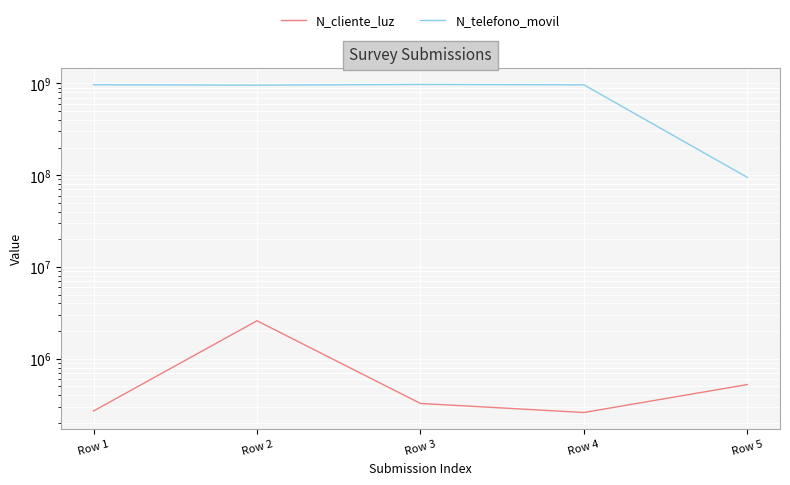

How many series are shown in this chart?

2